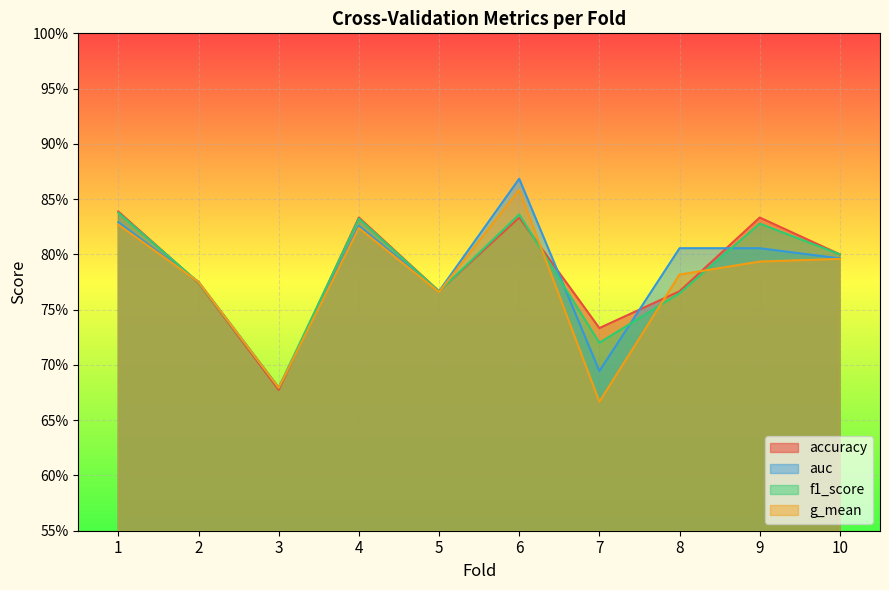

At which label is f1_score closest to 0?

3